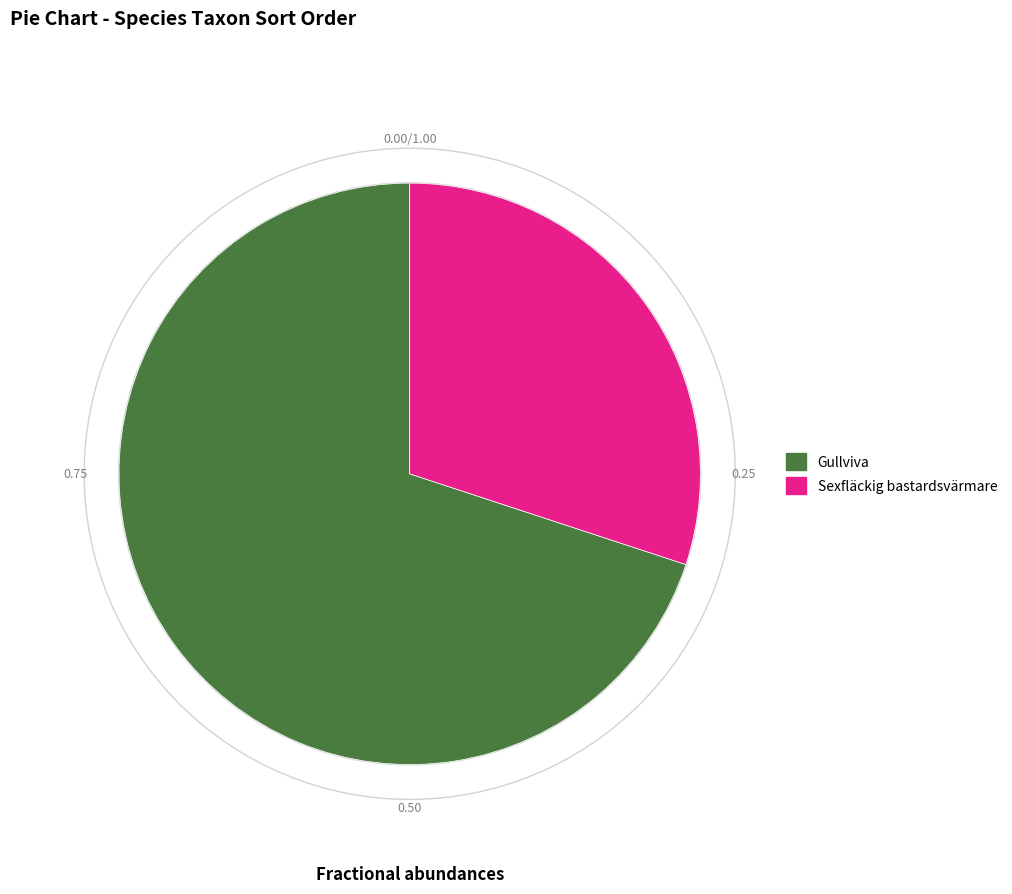

Combined, do Gullviva and Sexfläckig bastardsvärmare account for over 50%?

Yes